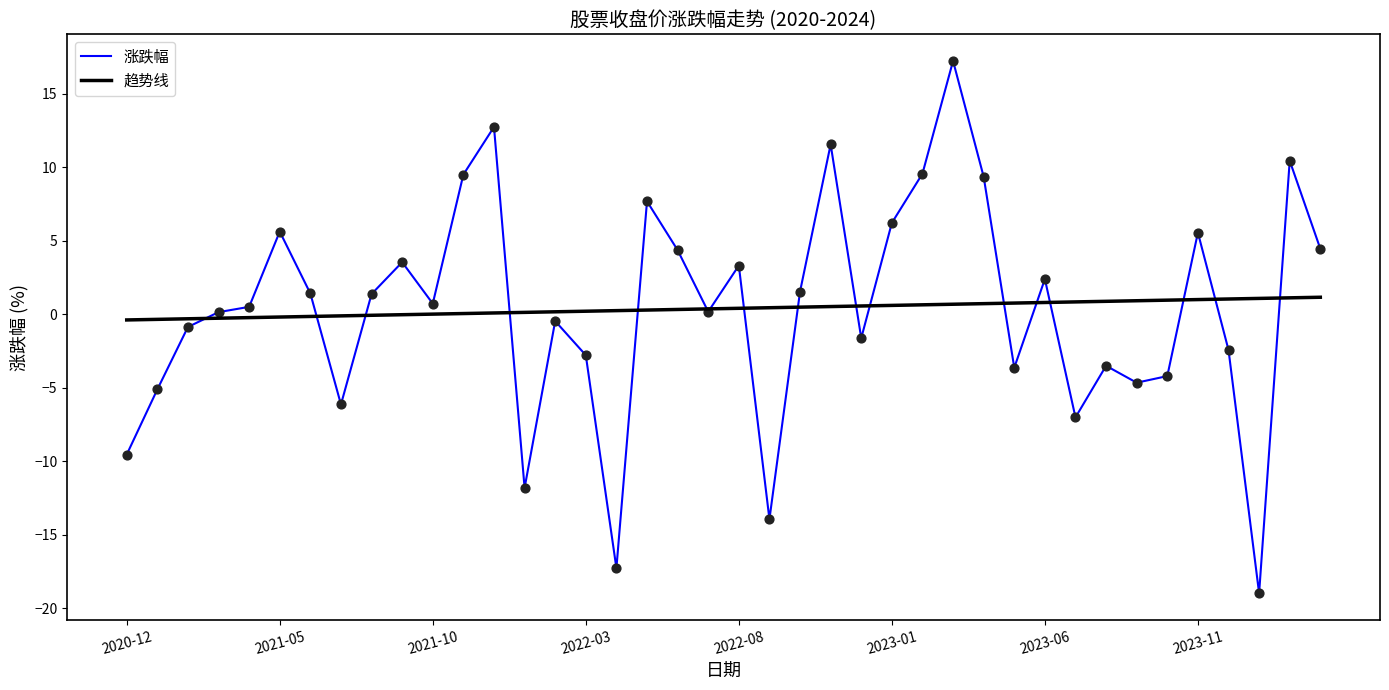

What are all the series names shown in the legend?

涨跌幅, 趋势线